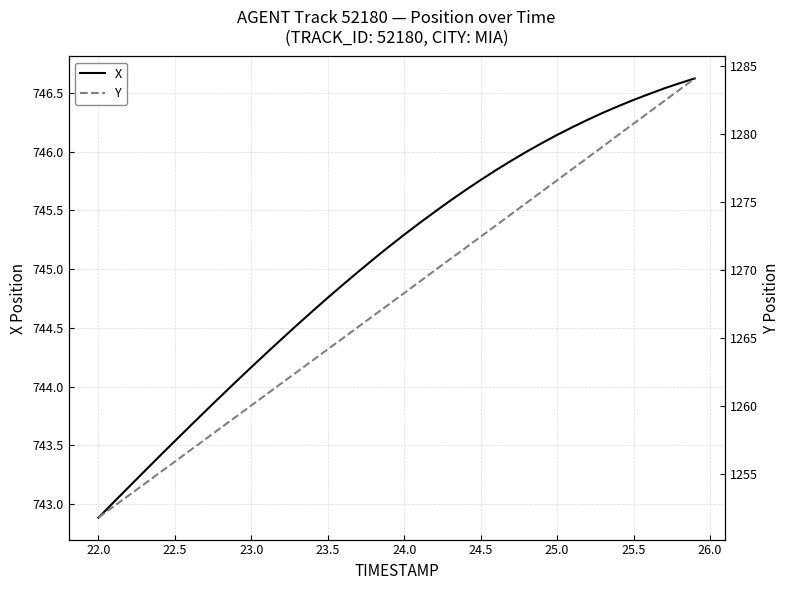

True or false: Y and X cross at least once.

False